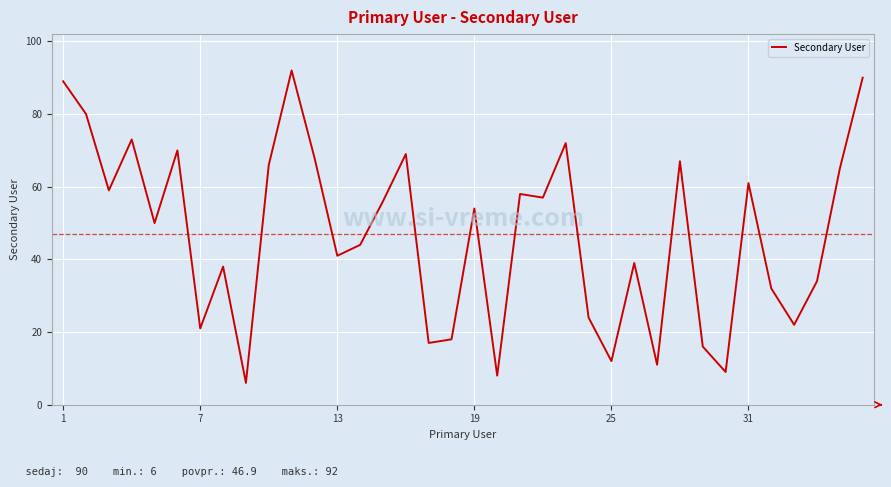

Does the chart display data point markers on the line(s)?

No